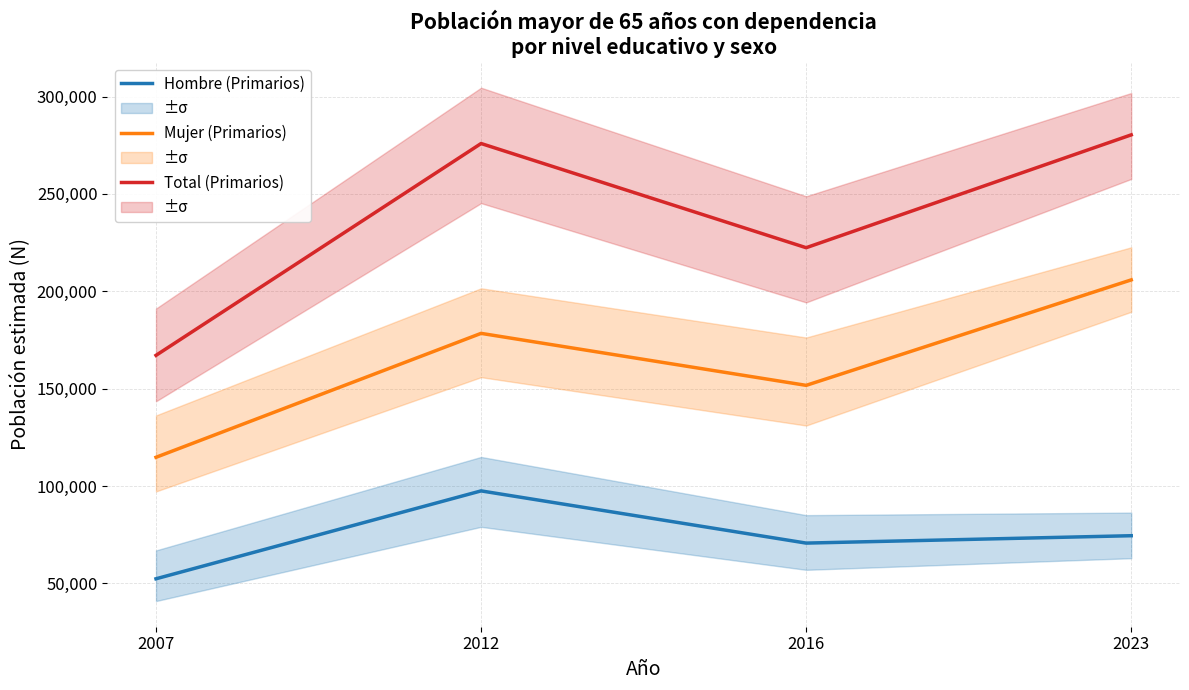

Between 2012 and 2007, which is larger?

2012